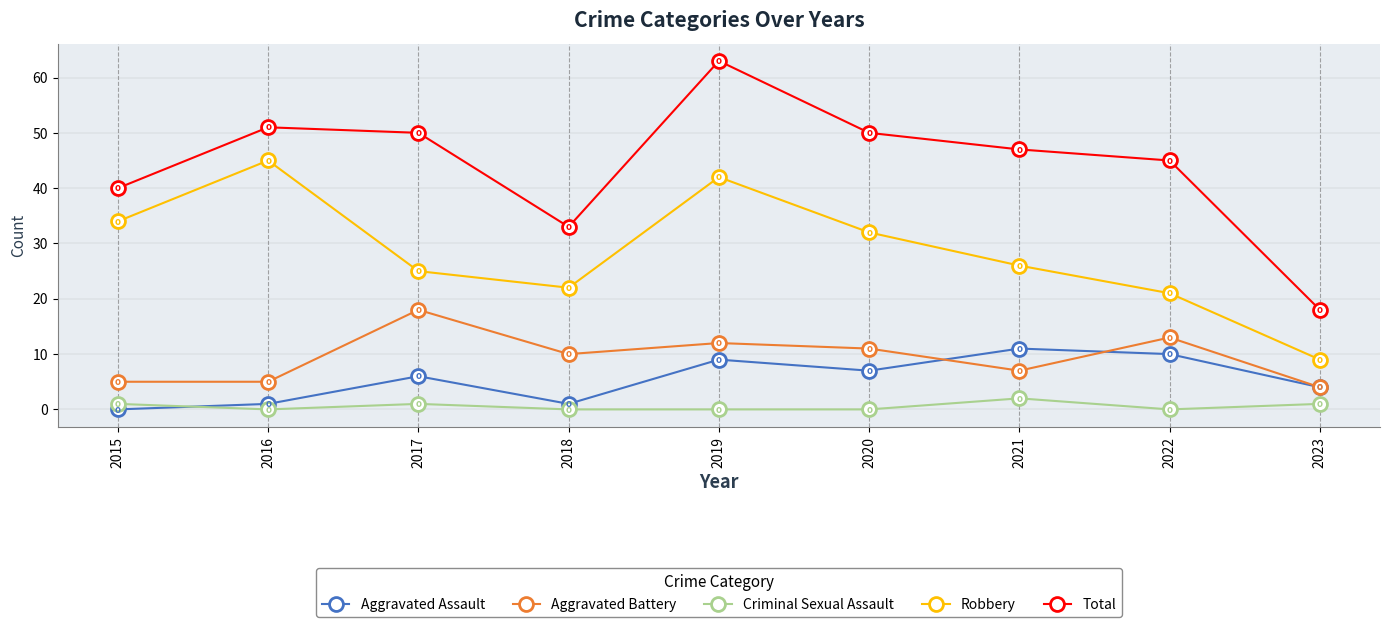

Where is the first local minimum for Total?

2018